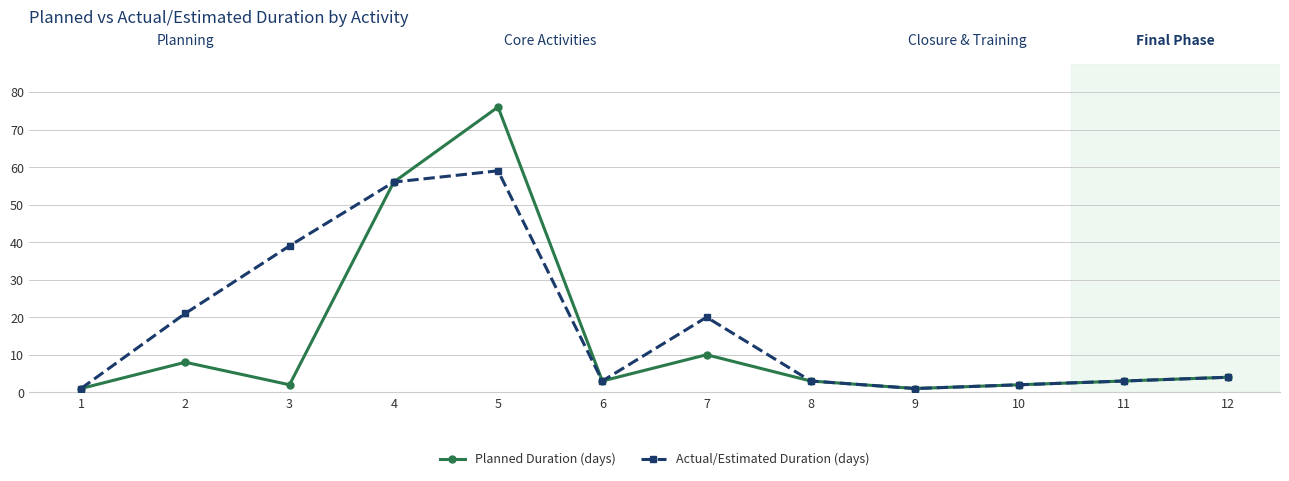

Which series has the widest spread of values?

Planned Duration (days)